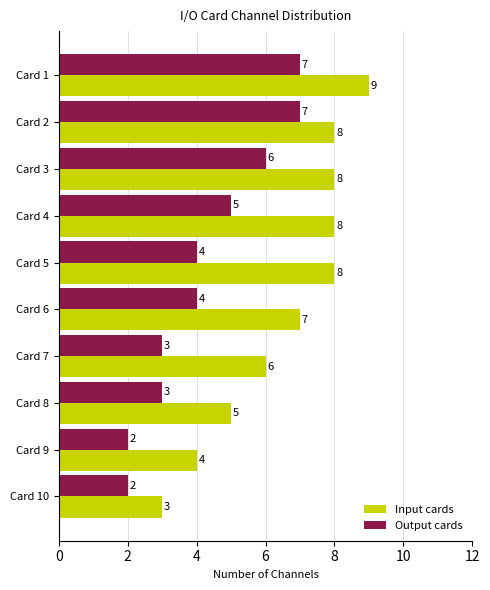

Read the Input cards value at Card 8.

5